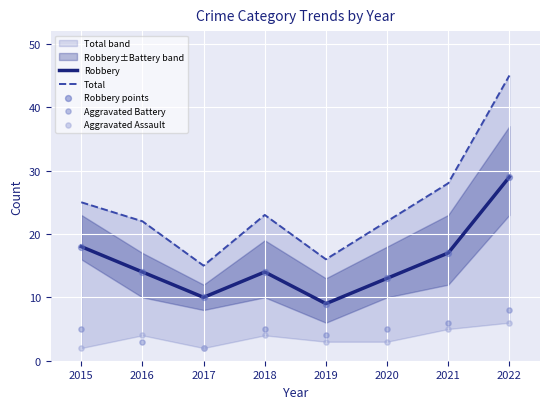

What are all the series names shown in the legend?

Robbery, Total, Robbery points, Aggravated Battery, Aggravated Assault